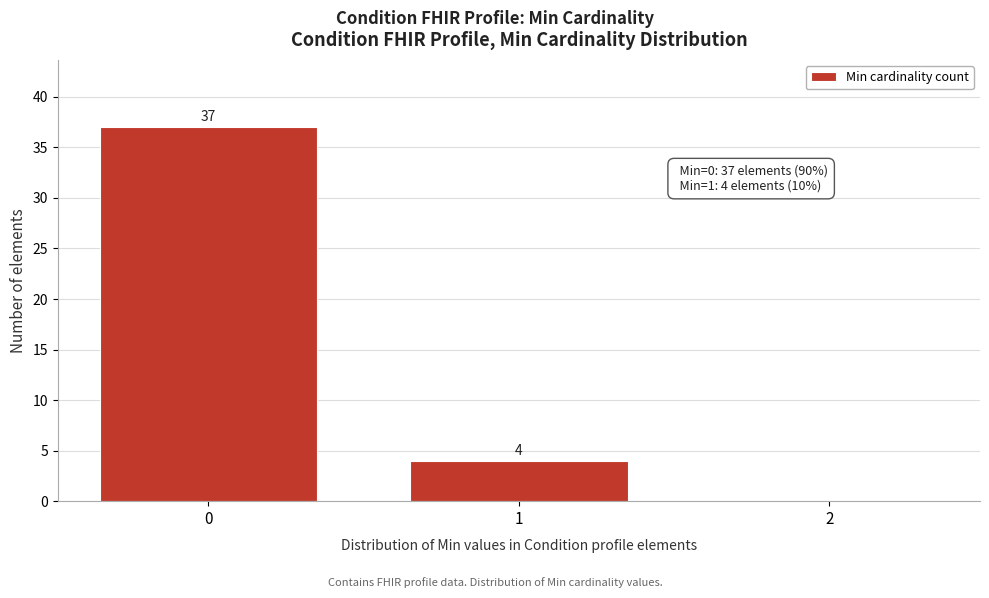

Over which range of the x-axis is the bar tallest?

-0.5 to 0.5